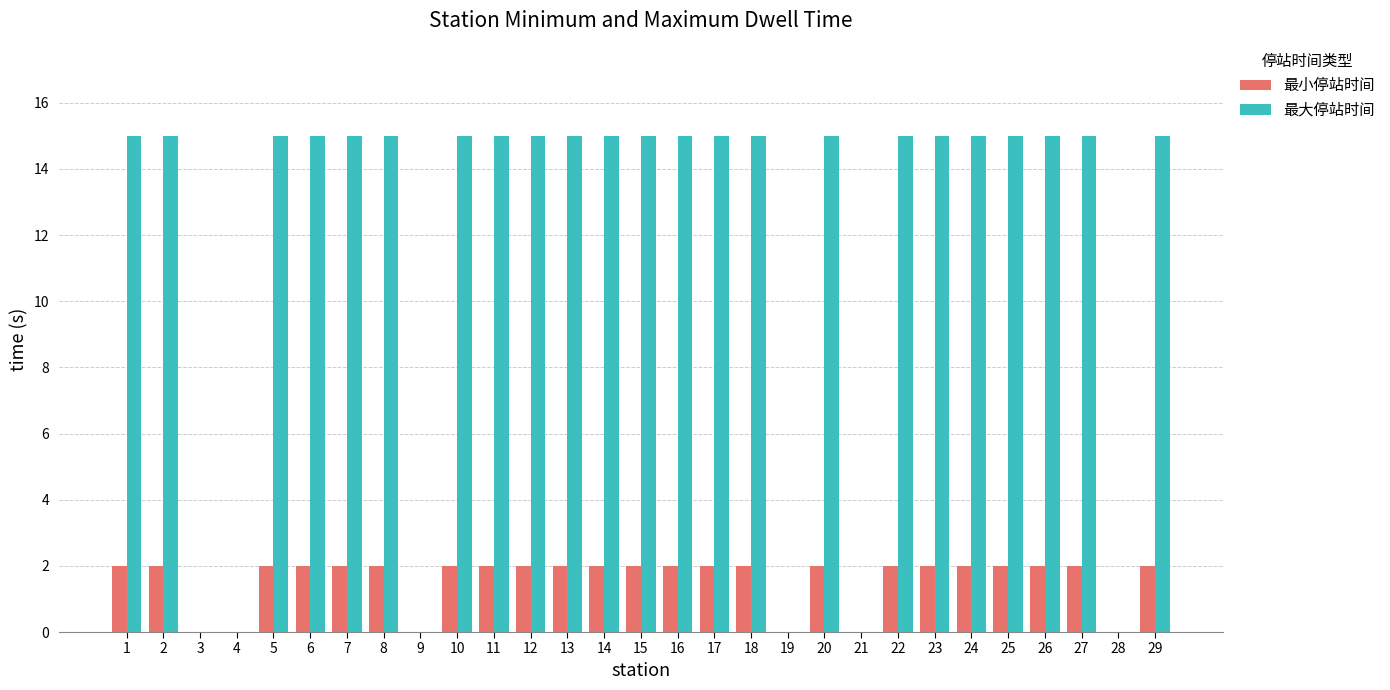

What is the total value across all series at 23?

17